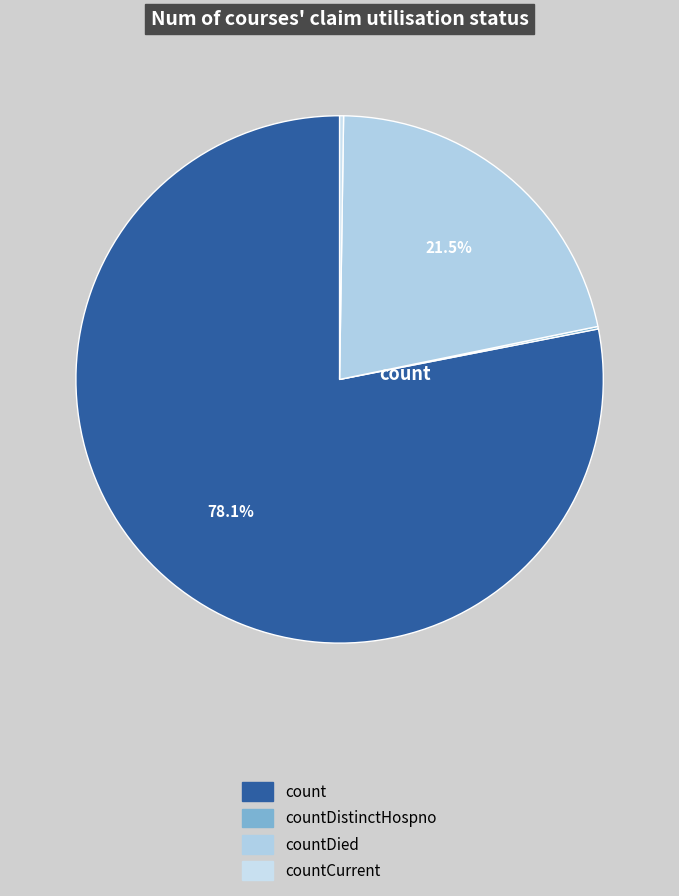

What percentage is the count slice, to the nearest percent?

78%